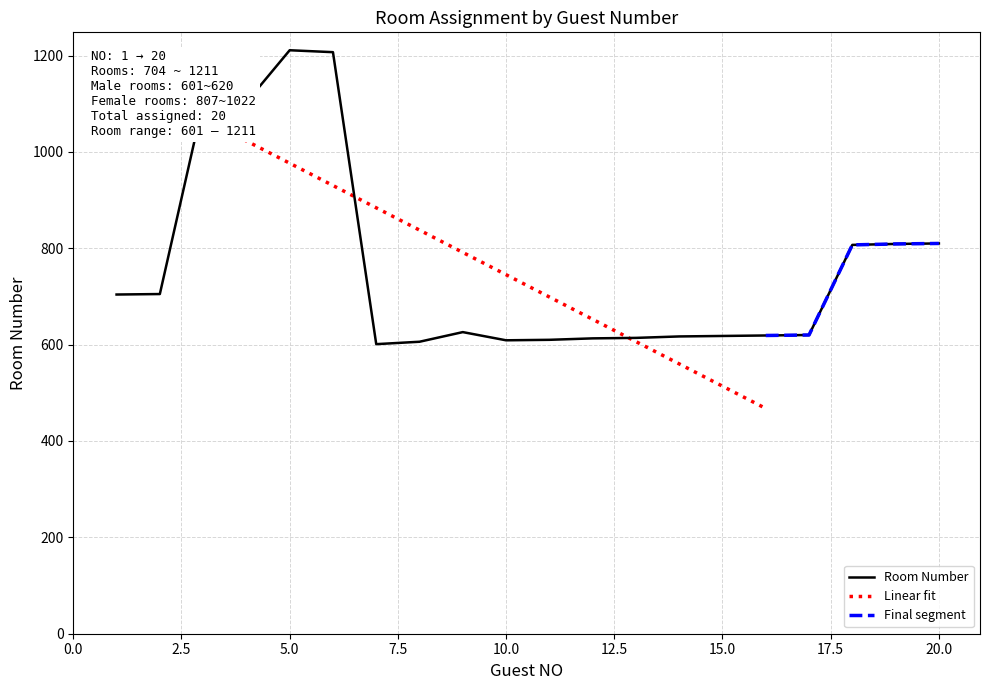

Reading left to right, list all the values displayed in this chart.

704	705	1102	1103	1211	1207	601	606	626	609	610	613	614	617	618	619	620	807	809	810